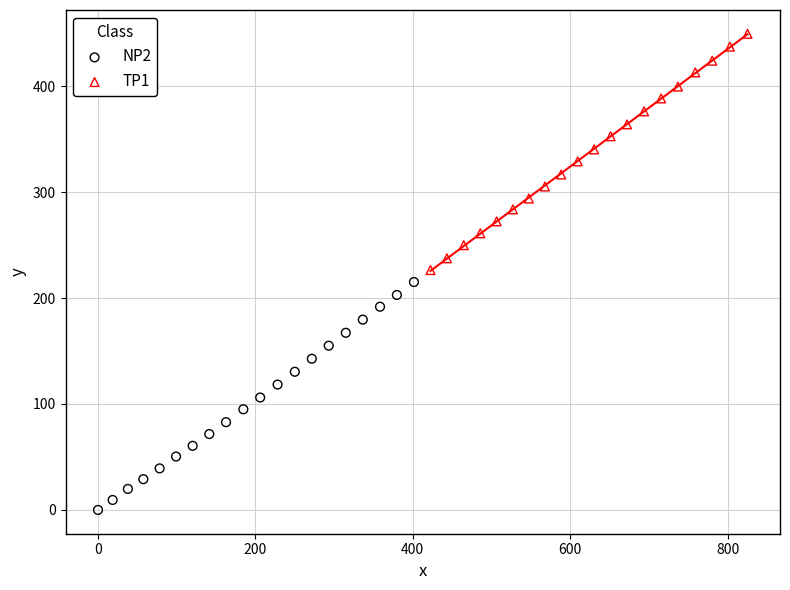

Which series reaches the minimum Y coordinate?

NP2